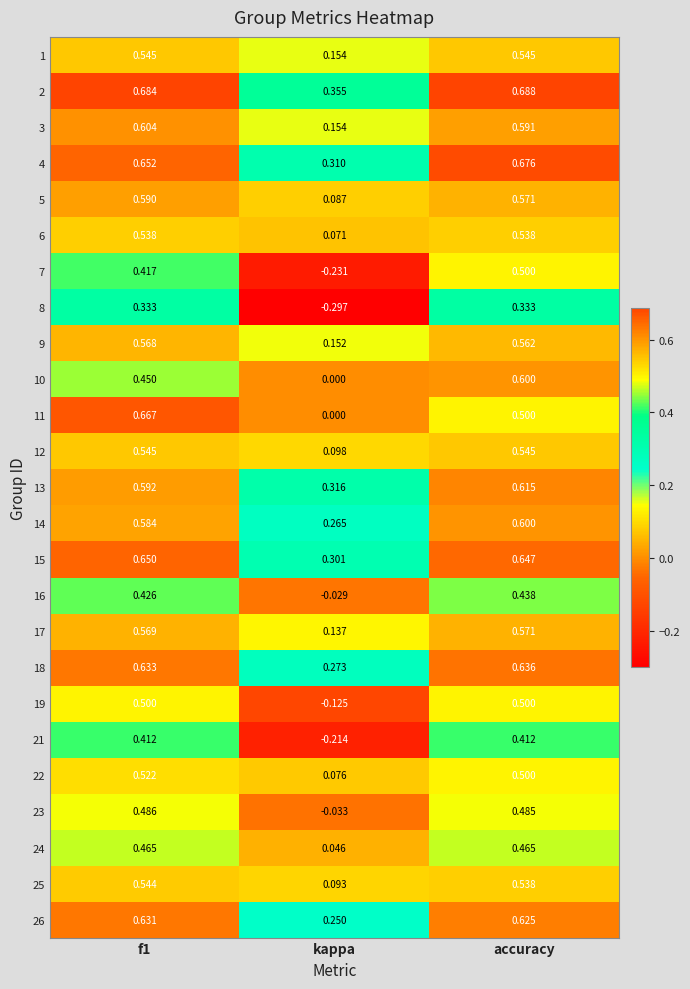

How many categories are shown in the chart?

3